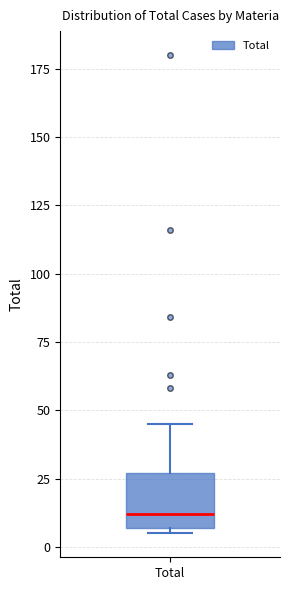

Read this box plot against the y-axis: the position of the median line, the range covered by the box, and the ends of both whiskers. The values are not printed on the chart, so give them approximately, as read against the axis.

median 10, box 5 to 25, whiskers 5 (just below the box's lower edge) to 45